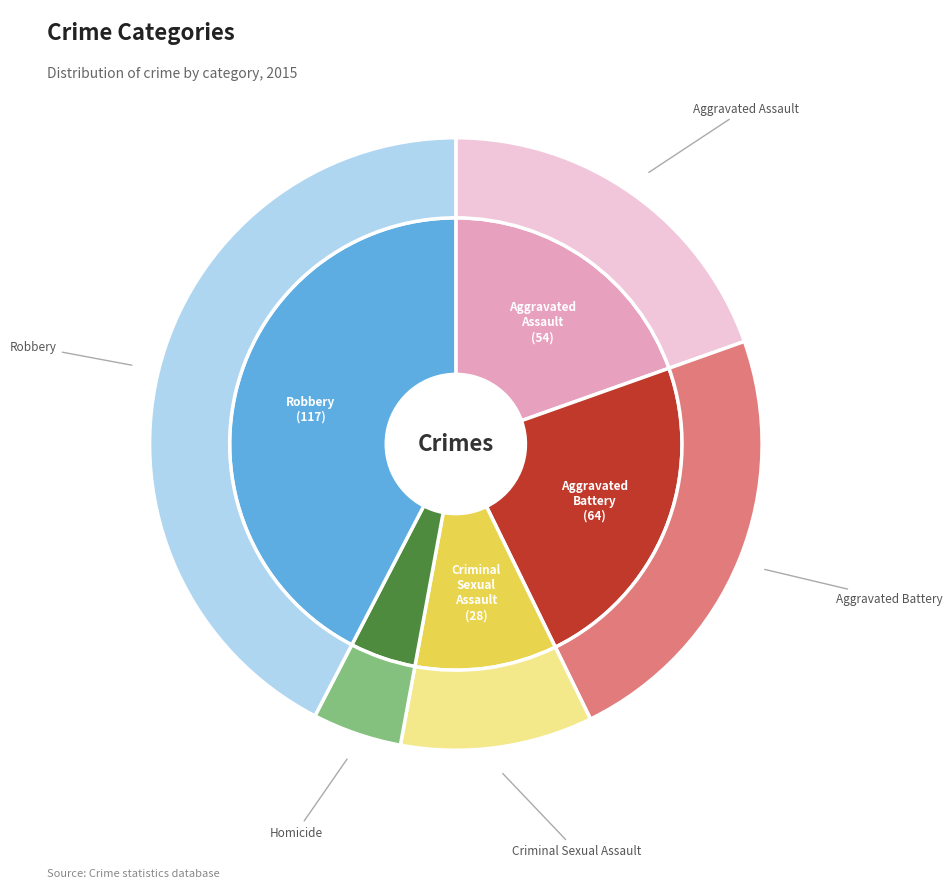

Rank the categories by value from lowest to highest.

Homicide, Criminal Sexual Assault, Aggravated Assault, Aggravated Battery, Robbery